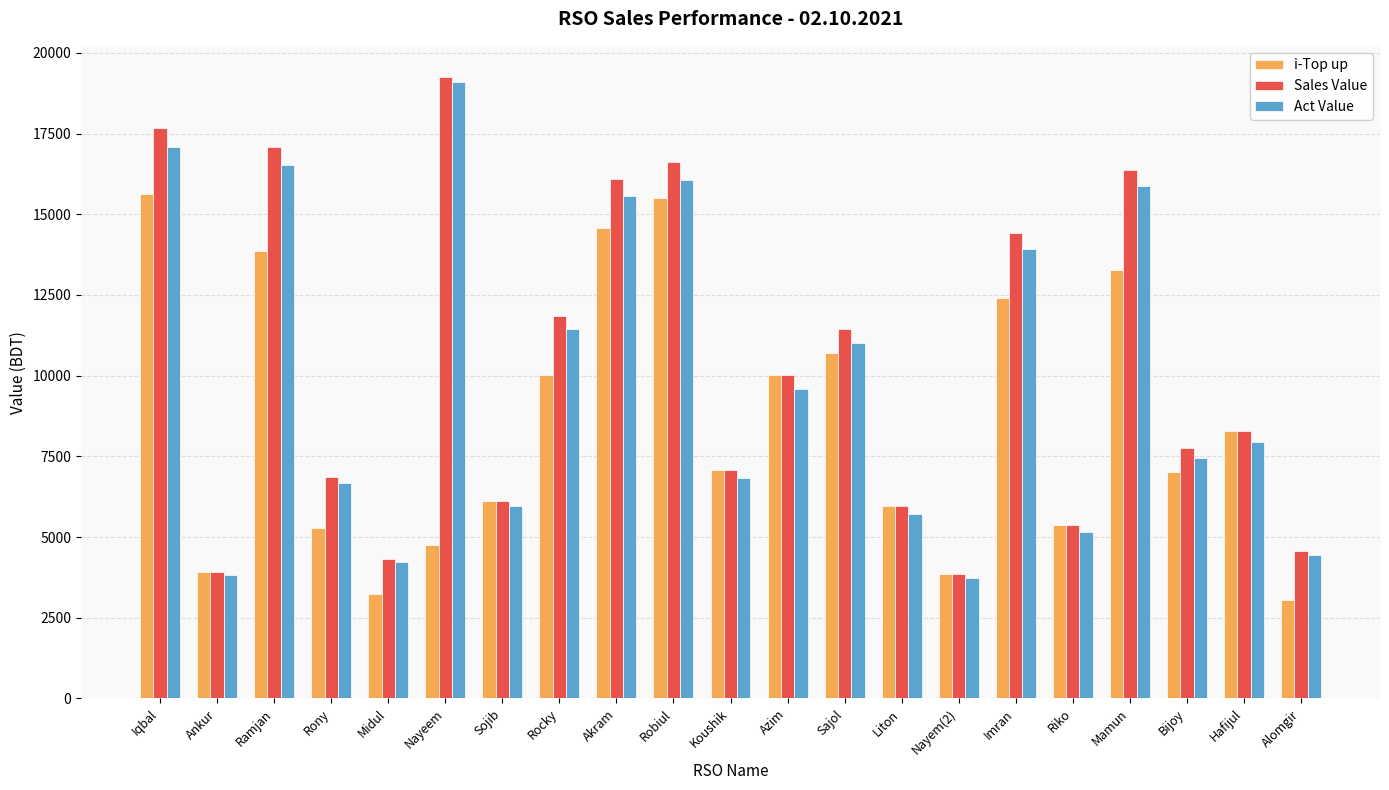

What value does the Act Value series have at Azim?

9600.2